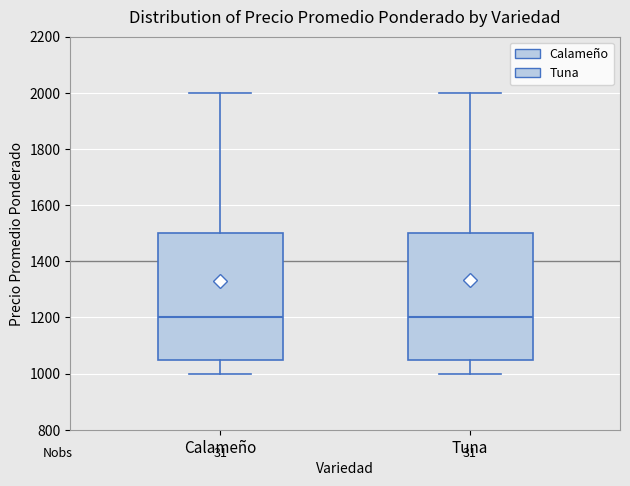

Where does the median line of the box for Calameño sit on the y-axis? The values are not printed on the chart, so give them approximately, as read against the axis.

1200